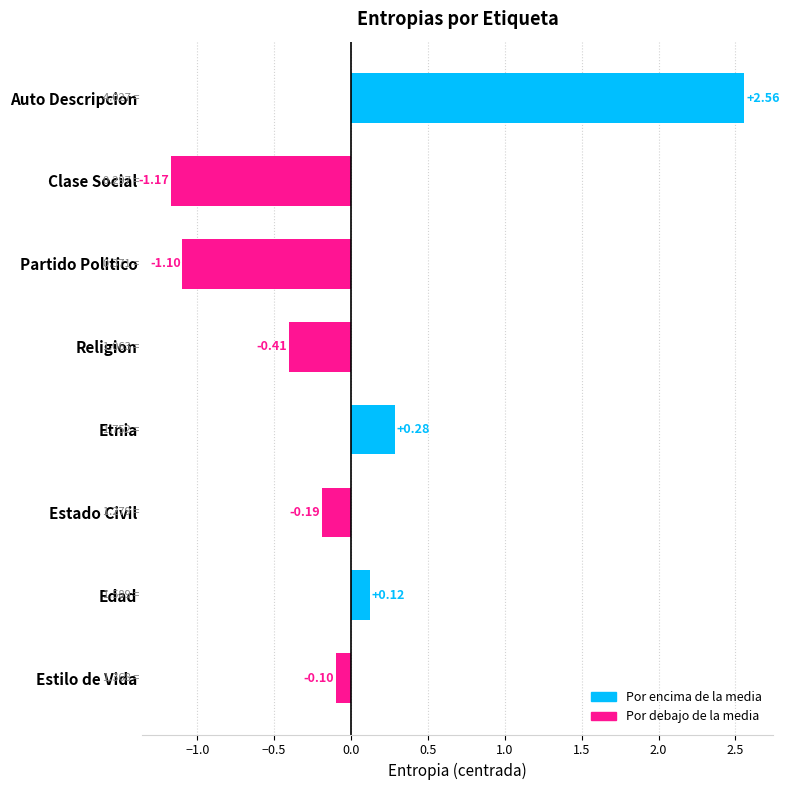

Rank the categories by value from highest to lowest.

Auto Descripcion, Etnia, Edad, Estilo de Vida, Estado Civil, Religion, Partido Politico, Clase Social